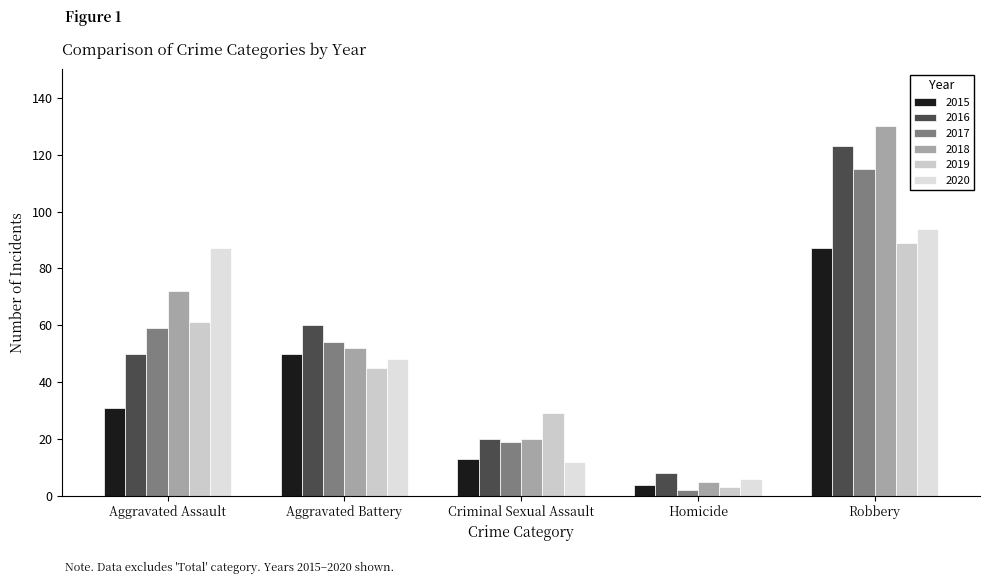

What position from the left is Homicide?

4